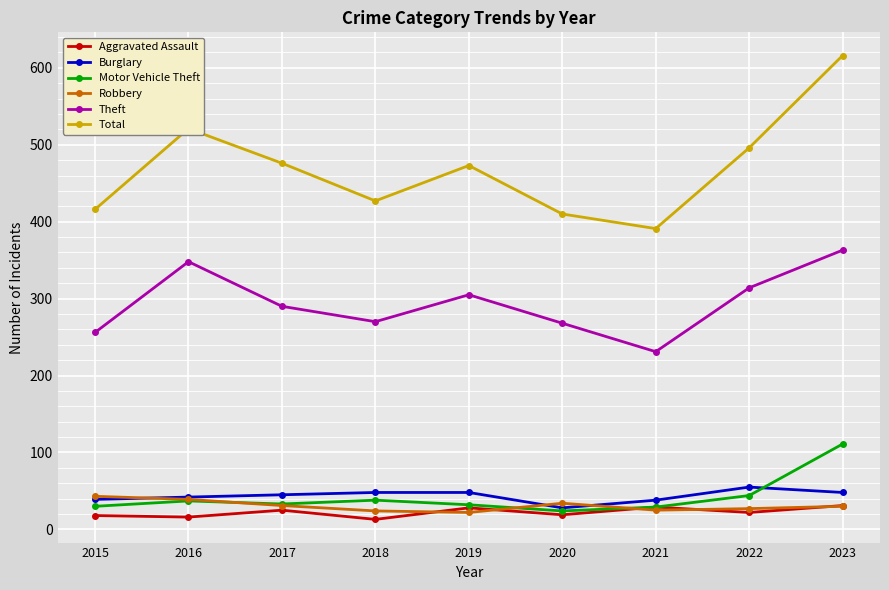

Between 2017 and 2021, which series saw the biggest shift?

Total